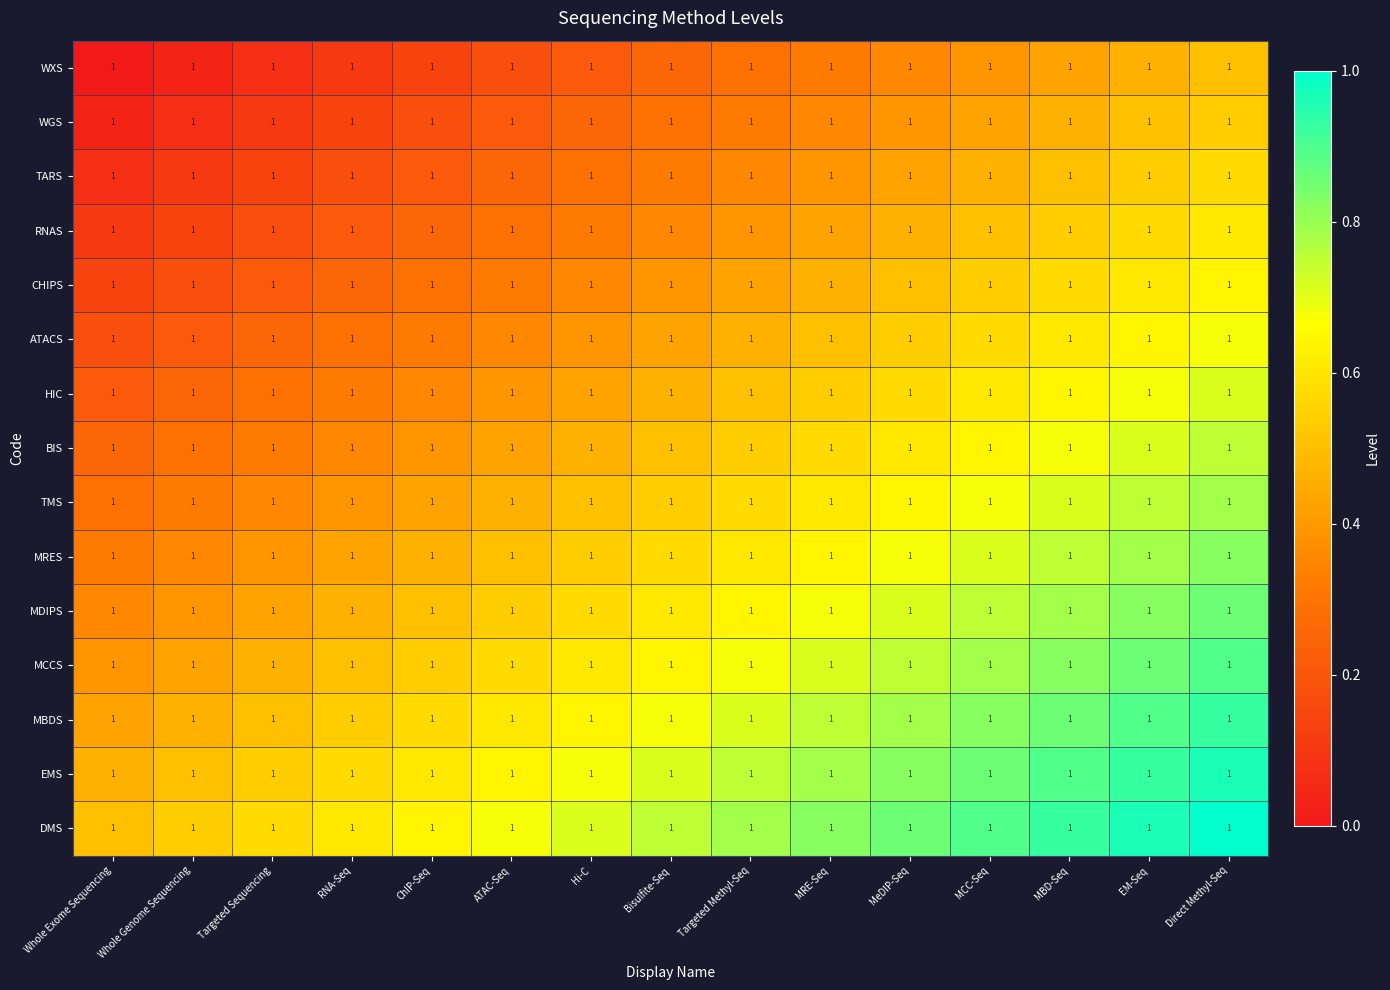

Which category has the lowest value in the HIC series?

Whole Exome Sequencing